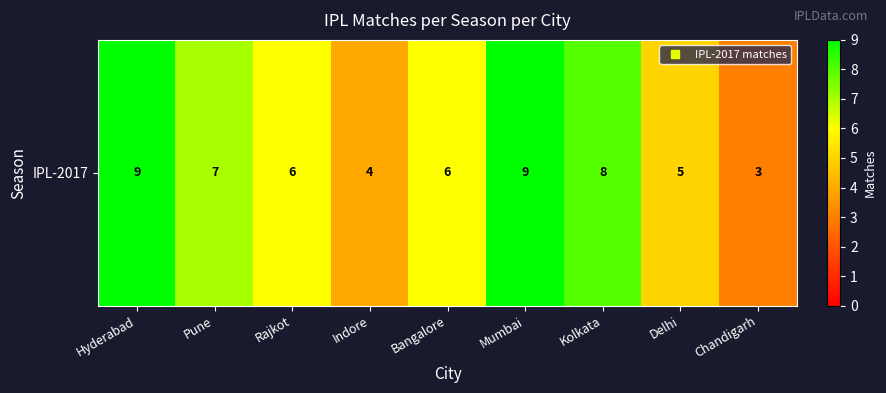

Which label corresponds to the largest value in the chart?

Hyderabad